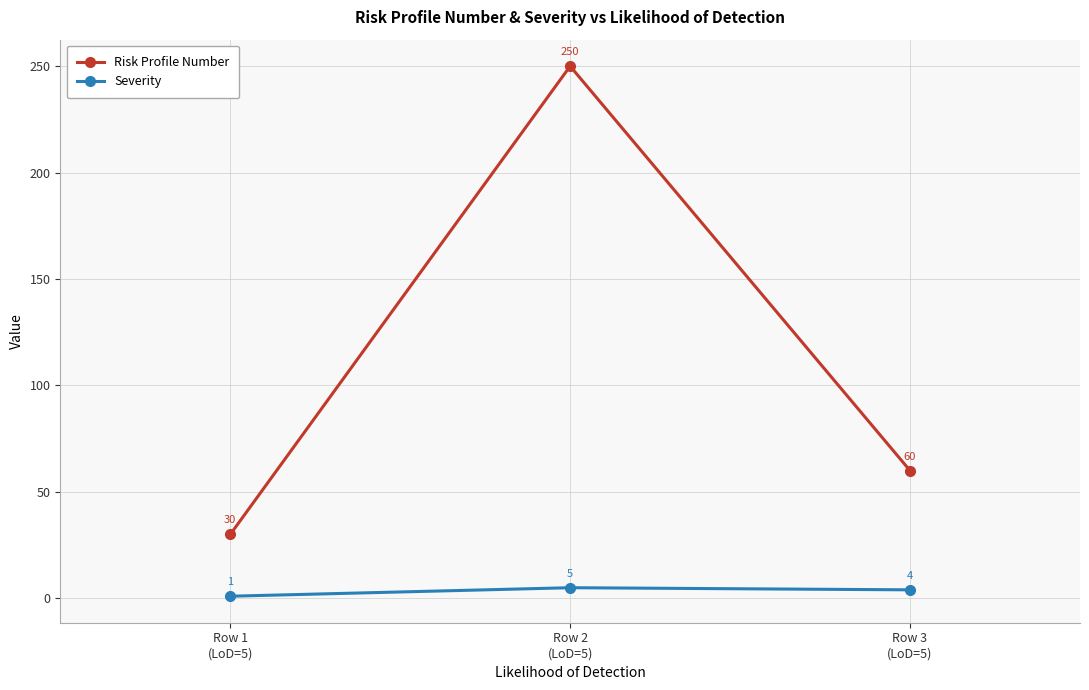

What value does the Risk Profile Number series have at Row 2
(LoD=5)?

250